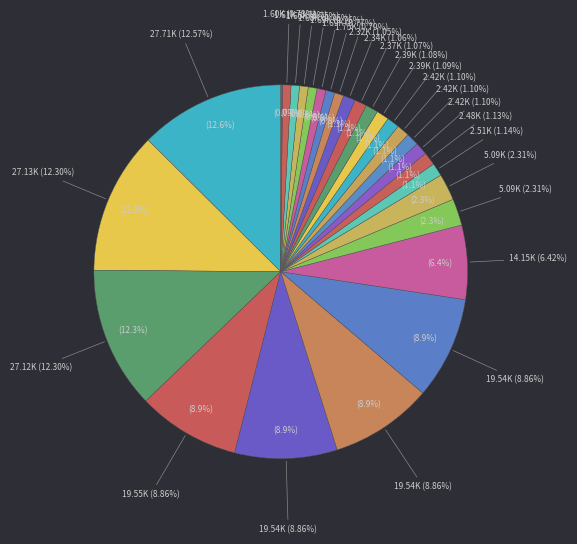

Does Spiked Bronze Labrys account for over 50% of the chart?

No